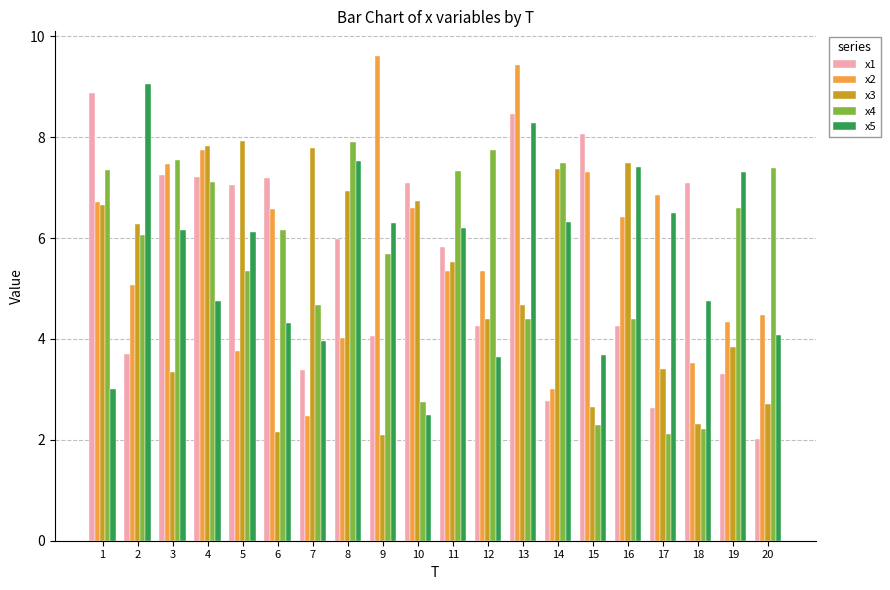

How many groups of bars are there?

20